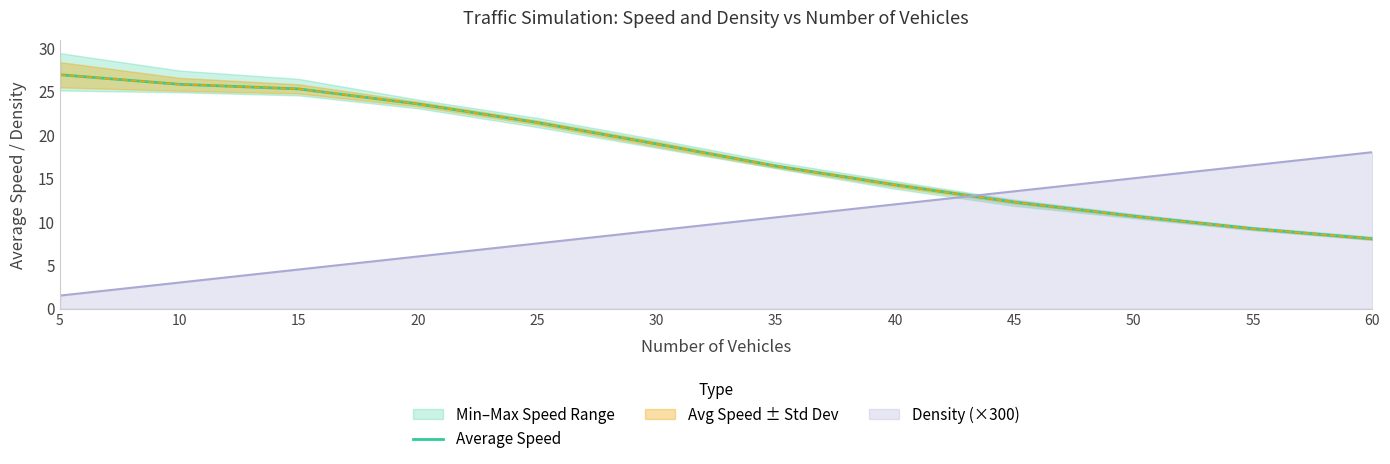

Does the chart have visible grid lines?

No